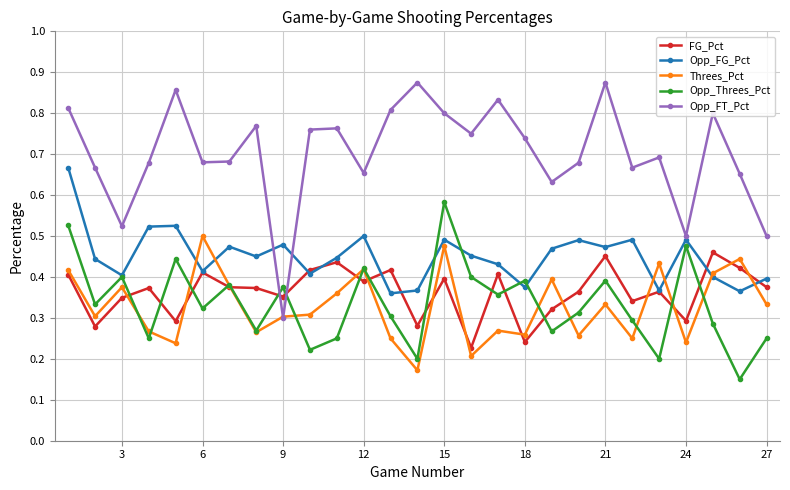

At how many categories does at least one series exceed 0?

27